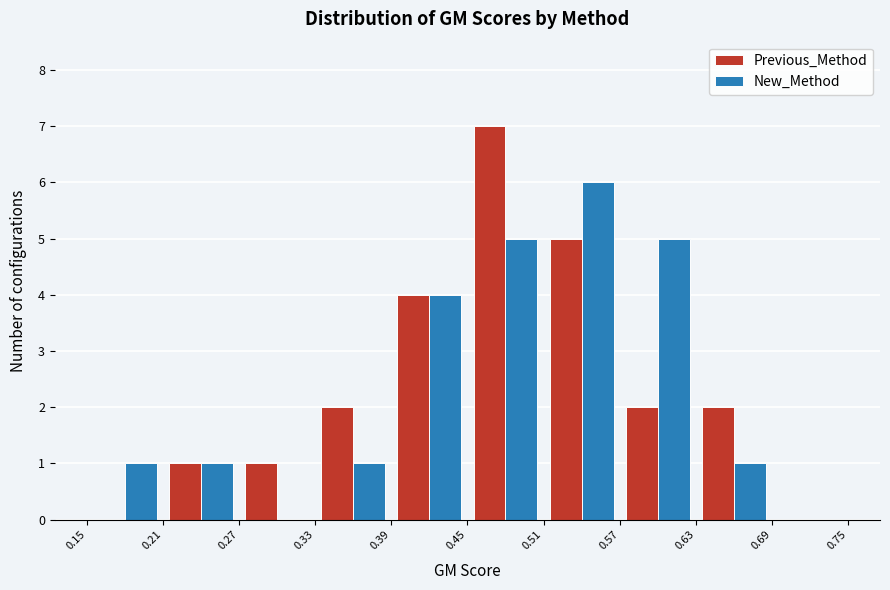

In the Previous_Method series, which range on the x-axis has the tallest bar?

0.45 to 0.51